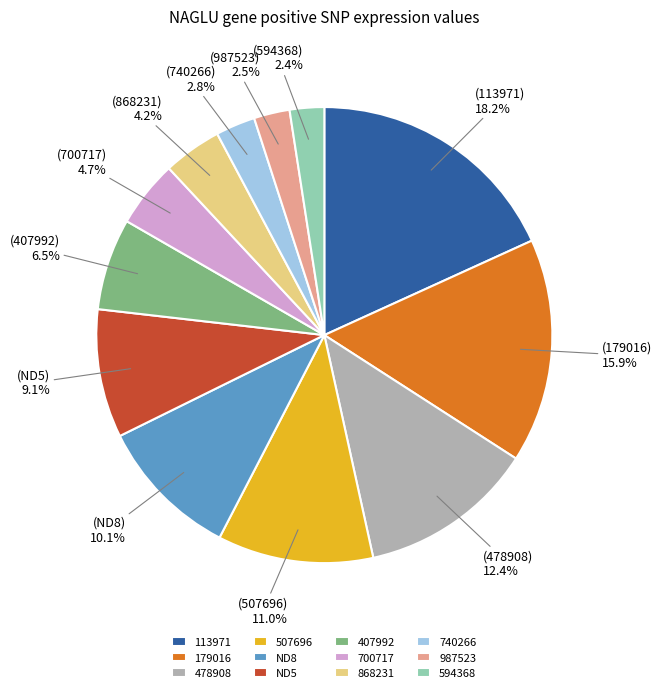

How many slices are in this pie chart?

12